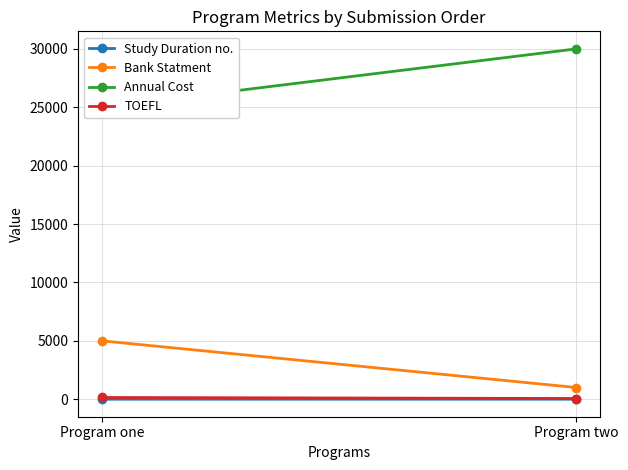

What is the label of the 1st point from the right?

Program two